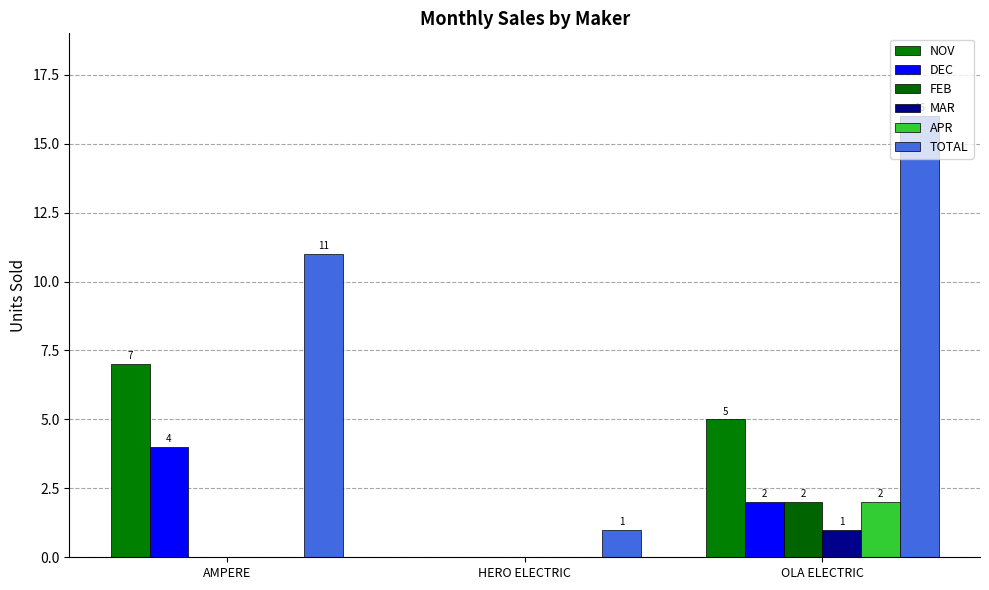

At which label does DEC first exceed 2?

AMPERE